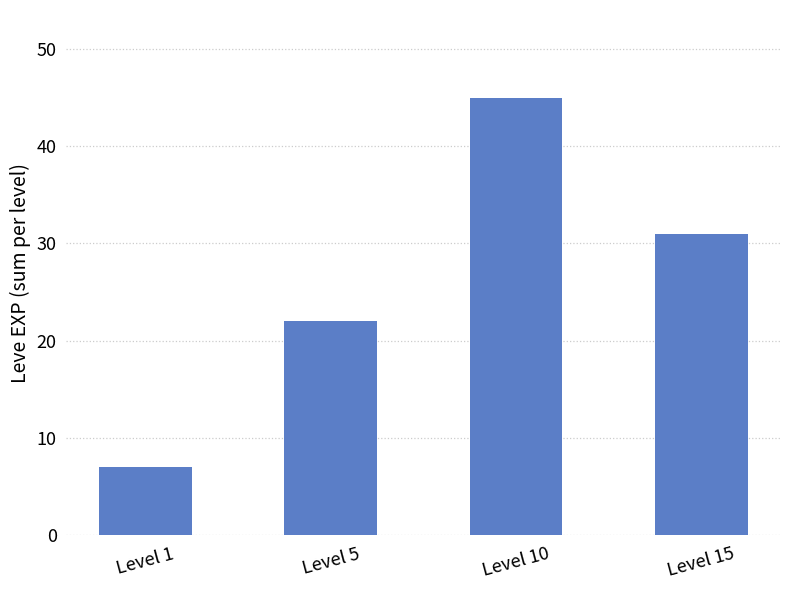

Which label corresponds to the smallest value in the chart?

Level 1